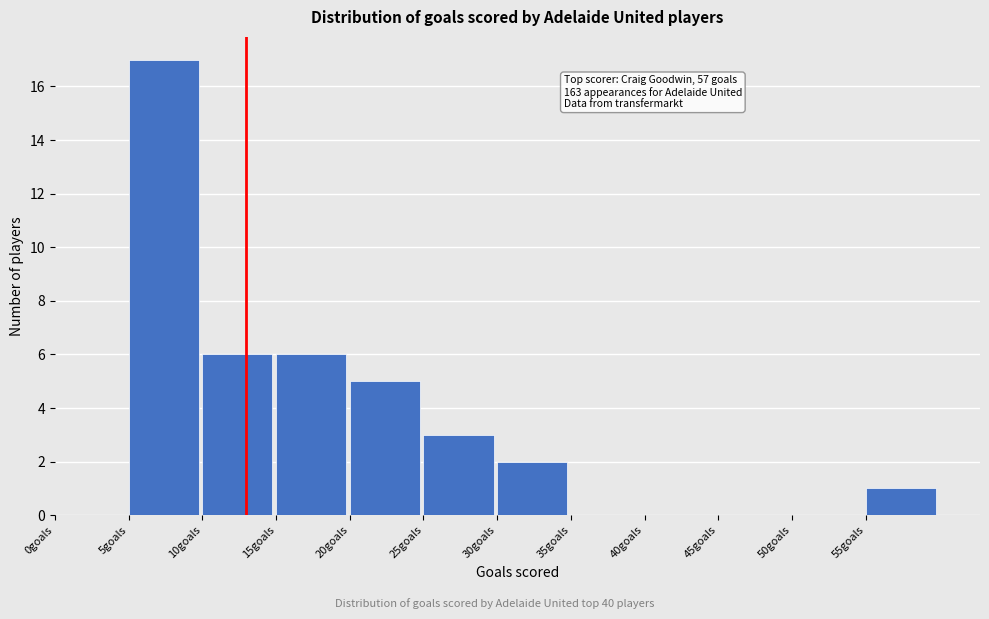

Over which range of the x-axis is the bar tallest?

5 to 10